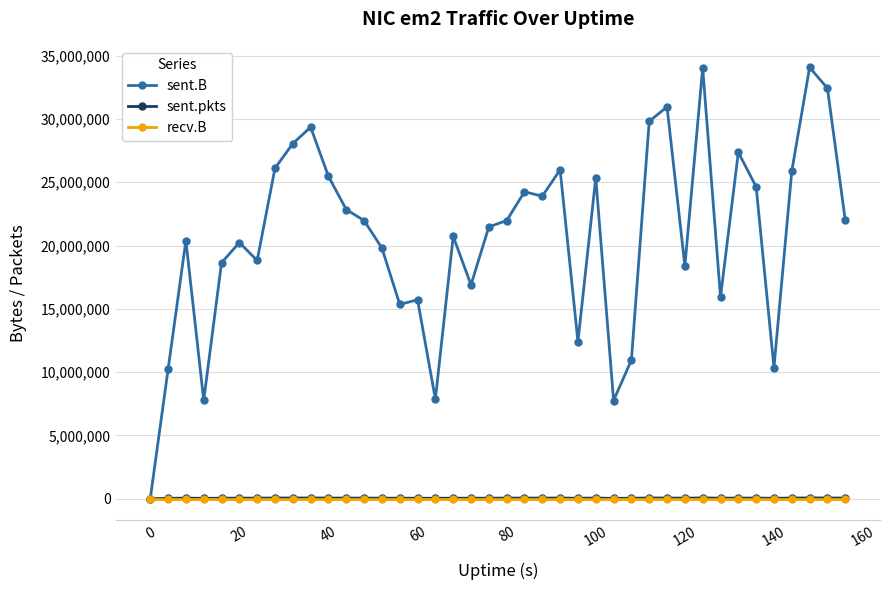

Which series has the largest total across all categories?

sent.B